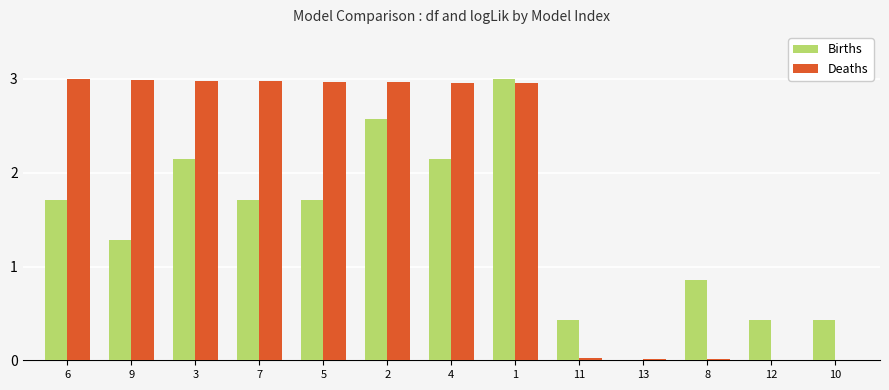

Which series changed the most between 11 and 8?

Births